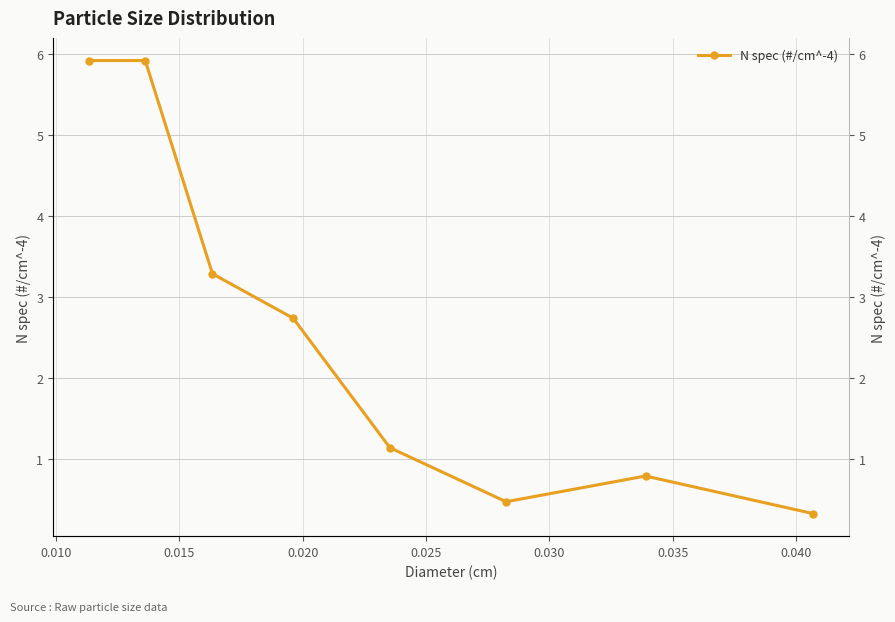

Is it true that the value at 0.010 is 10.4?

False